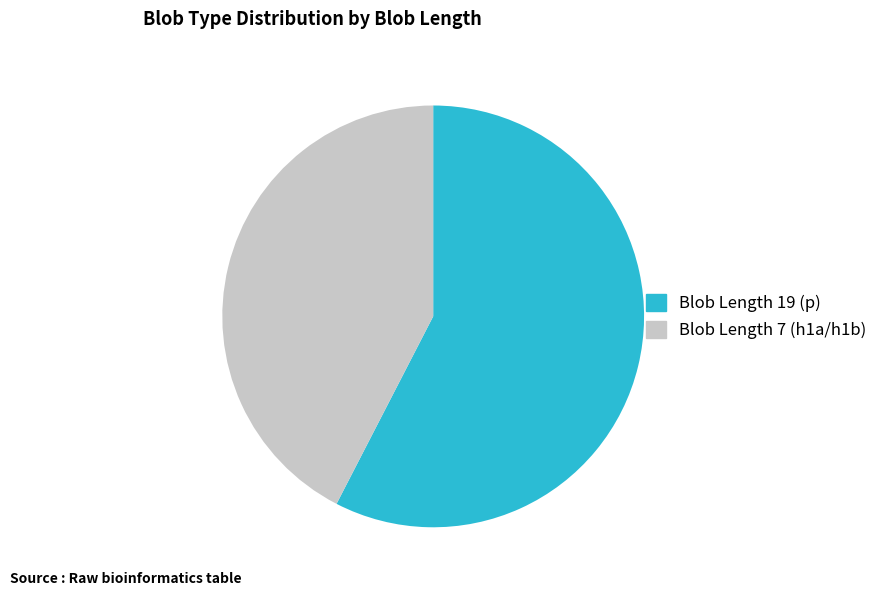

What is the largest slice in the pie chart?

Blob Length 19 (p)